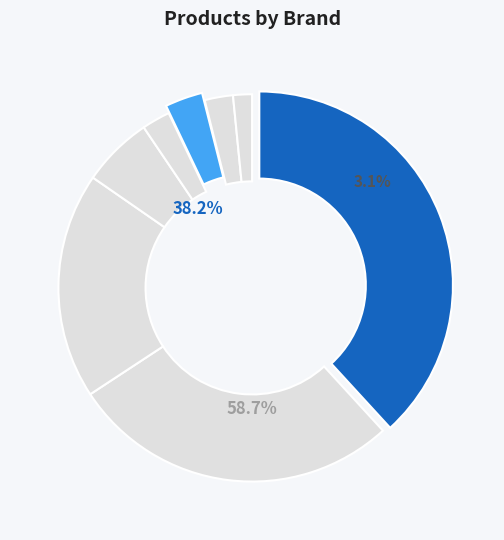

What is the ratio of the value at Electra to the value at Sun Bicycles?

11.7